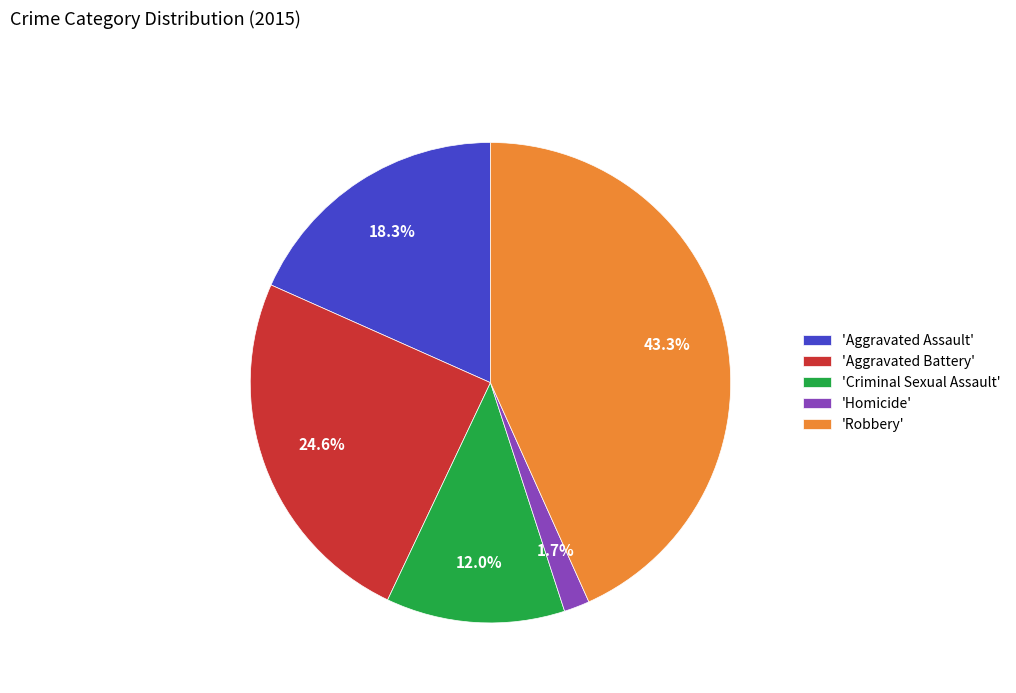

Is the sum of 'Aggravated Battery' and 'Aggravated Assault' greater than half?

No